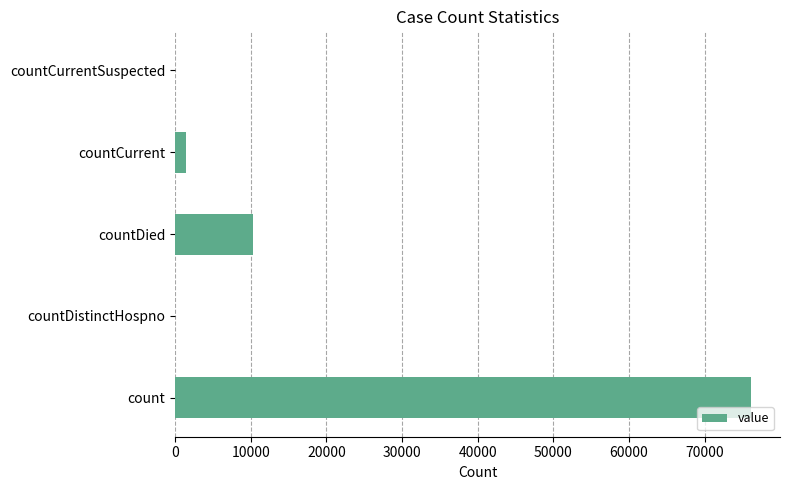

What is the average value?

17555